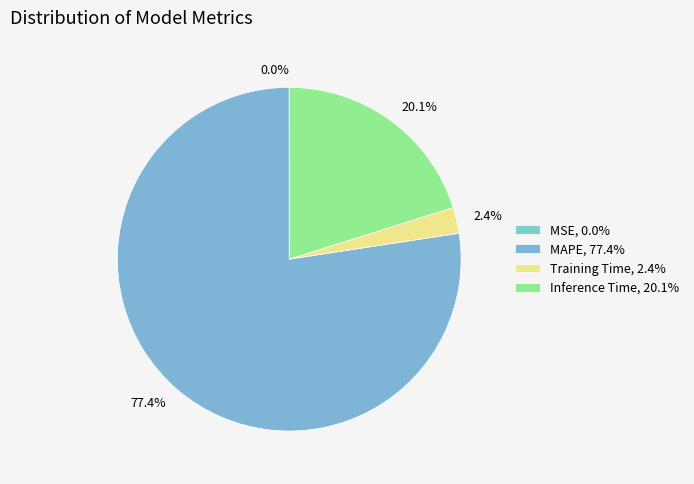

Which has a higher value, 2.4% or 20.1%?

20.1%